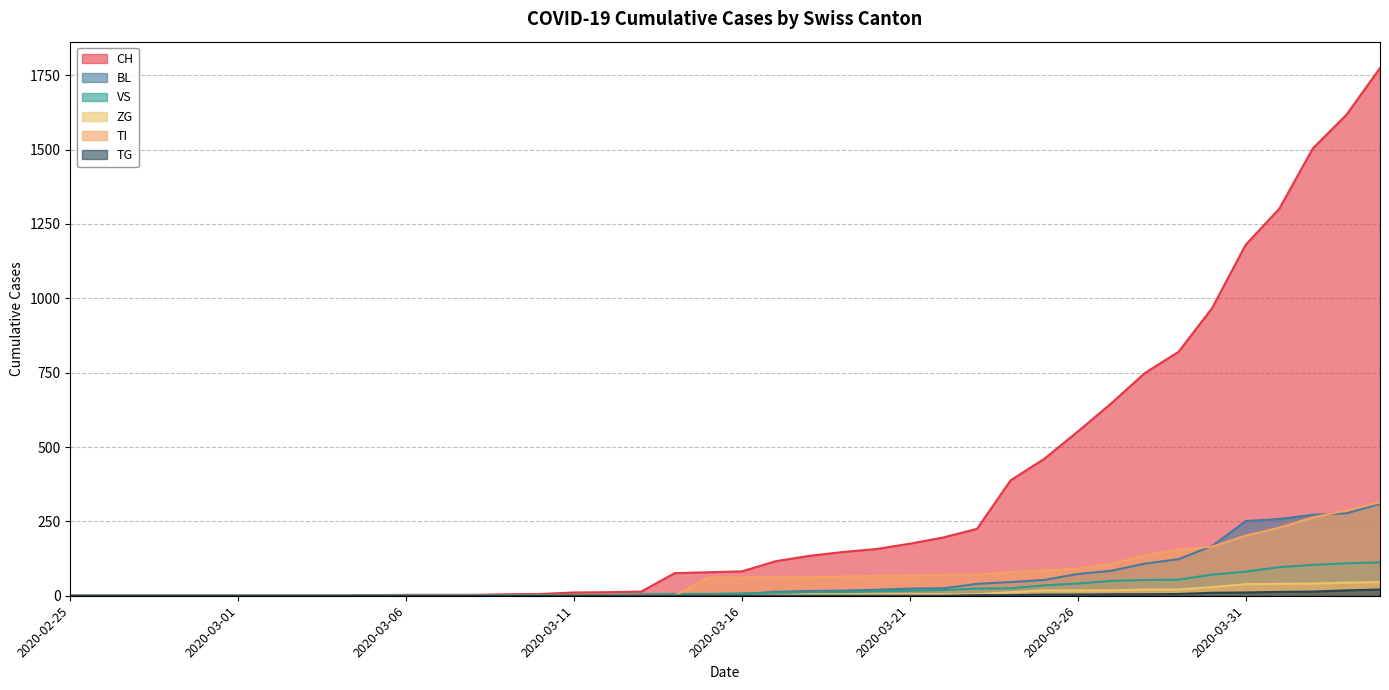

How many positive values does the BL series have?

27